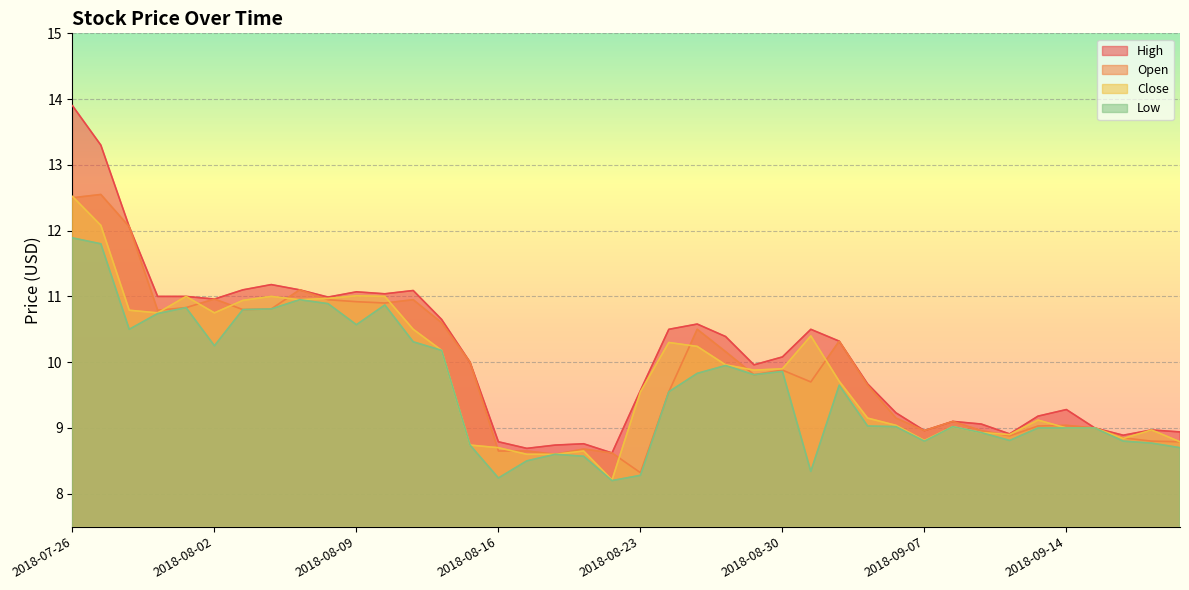

How many lines are shown in the chart?

4